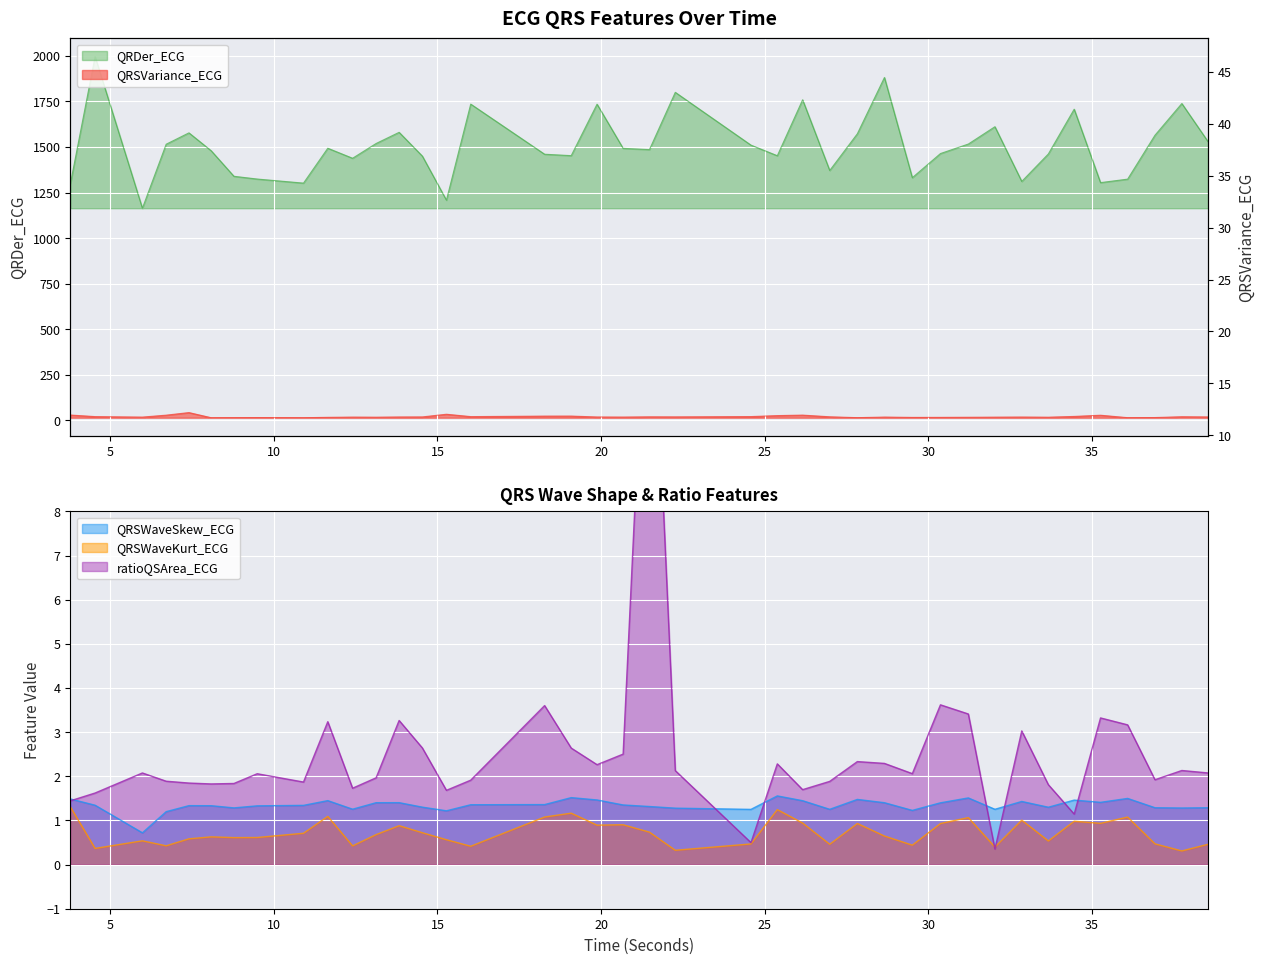

Reading left to right, transcribe all the data shown in this chart.

QRDer_ECG: 1295.3	1995.9	1163.9	1515.0	1577.2	1479.1	1339.0	1323.9	1301.6	1492.9	1438.0	1518.9	1580.2	1449.5	1208.1	1734.9	1460.0	1452.2	1734.4	1492.2	1485.4	1799.4	1509.9	1451.8	1758.6	1370.9	1572.2	1881.0	1331.4	1463.7	1515.9	1610.9	1310.9	1461.6	1706.9	1304.3	1323.4	1564.4	1738.1	1528.1
QRSVariance_ECG: 29.8	21.1	18.4	29.0	43.2	15.0	15.4	15.7	15.0	17.1	18.4	17.9	19.1	19.4	34.1	21.1	23.8	24.0	19.0	18.6	19.9	19.6	21.2	26.6	29.3	20.1	15.3	18.6	16.7	16.9	17.5	18.1	18.8	17.9	22.1	28.6	15.2	15.9	20.5	19.3
QRSWaveSkew_ECG: 1.5	1.3	0.7	1.2	1.3	1.3	1.3	1.3	1.3	1.4	1.3	1.4	1.4	1.3	1.2	1.4	1.4	1.5	1.5	1.4	1.3	1.3	1.3	1.6	1.4	1.3	1.5	1.4	1.2	1.4	1.5	1.3	1.4	1.3	1.5	1.4	1.5	1.3	1.3	1.3
QRSWaveKurt_ECG: 1.3	0.4	0.5	0.4	0.6	0.6	0.6	0.6	0.7	1.1	0.4	0.7	0.9	0.7	0.6	0.4	1.1	1.2	0.9	0.9	0.7	0.3	0.5	1.2	0.9	0.5	0.9	0.6	0.4	0.9	1.1	0.4	1.0	0.5	1.0	0.9	1.1	0.5	0.3	0.5
ratioQSArea_ECG: 1.4	1.6	2.1	1.9	1.8	1.8	1.8	2.1	1.9	3.2	1.7	2.0	3.3	2.6	1.7	1.9	3.6	2.6	2.3	2.5	15.1	2.1	0.5	2.3	1.7	1.9	2.3	2.3	2.1	3.6	3.4	0.4	3.0	1.8	1.1	3.3	3.2	1.9	2.1	2.1